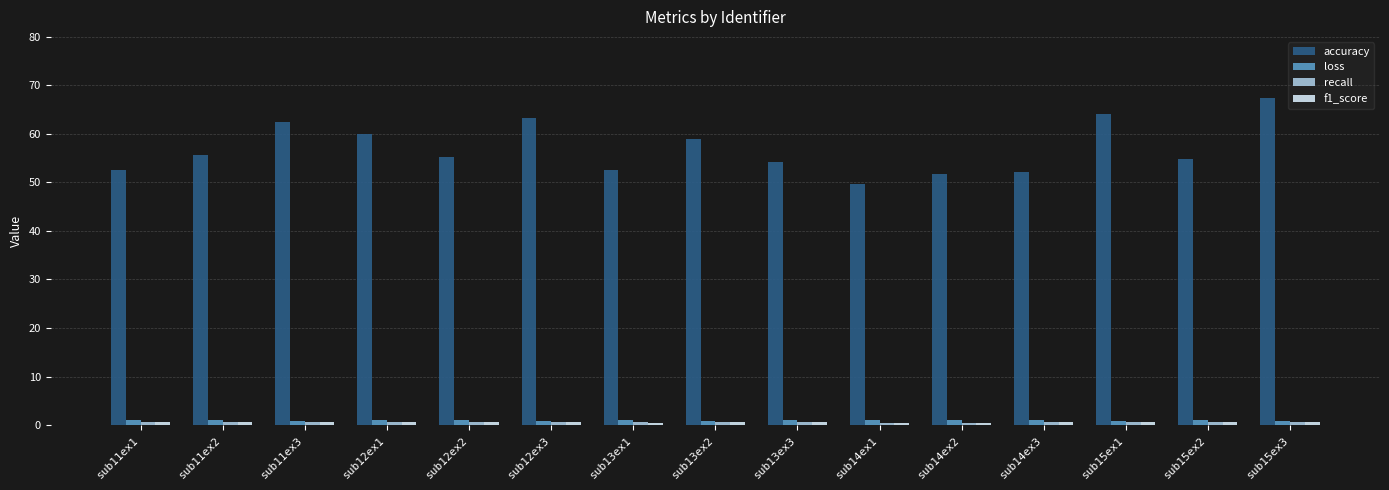

Which series has the largest total across all categories?

accuracy